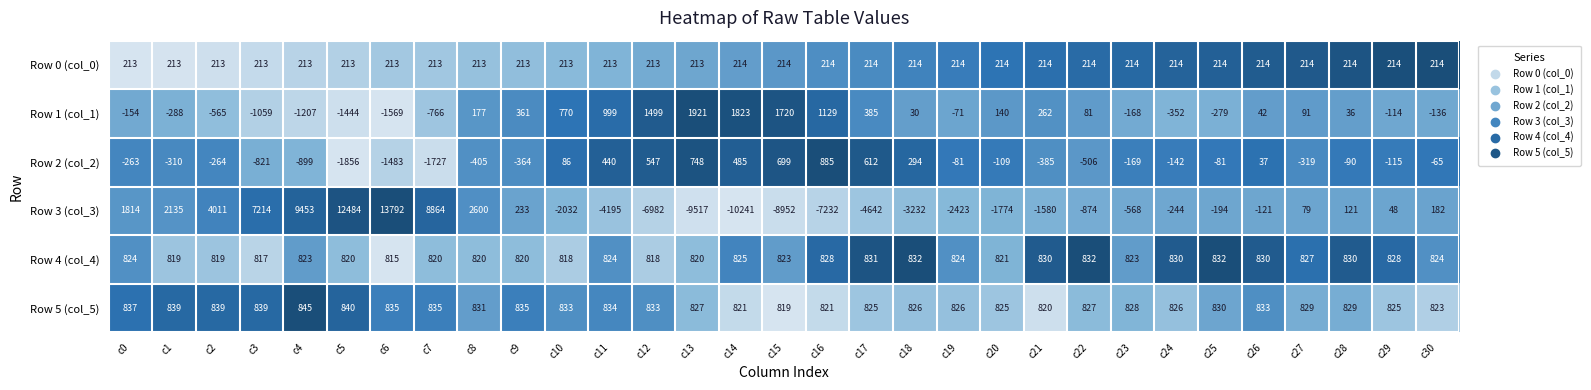

Rank the series at c2 from highest to lowest value.

Row 3 (col_3), Row 5 (col_5), Row 4 (col_4), Row 0 (col_0), Row 2 (col_2), Row 1 (col_1)